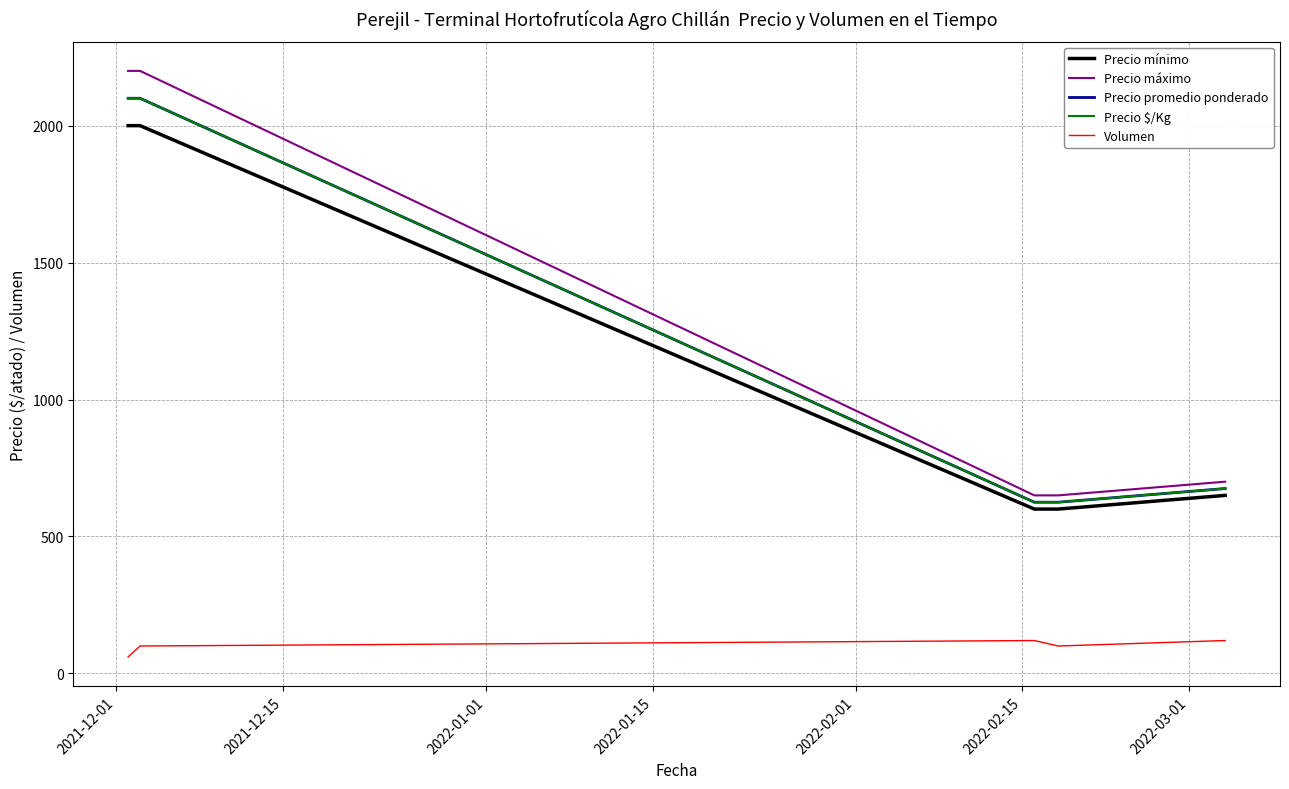

True or false: Precio mínimo and Precio máximo cross at least once.

False